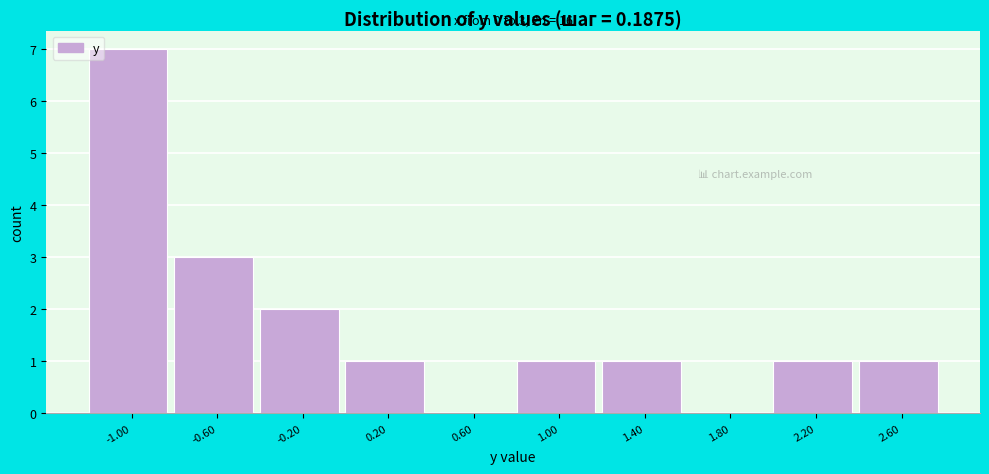

Reading left to right, transcribe all the data shown in this chart.

-1.00=7	-0.60=3	-0.20=2	0.20=1	0.60=0	1.00=1	1.40=1	1.80=0	2.20=1	2.60=1